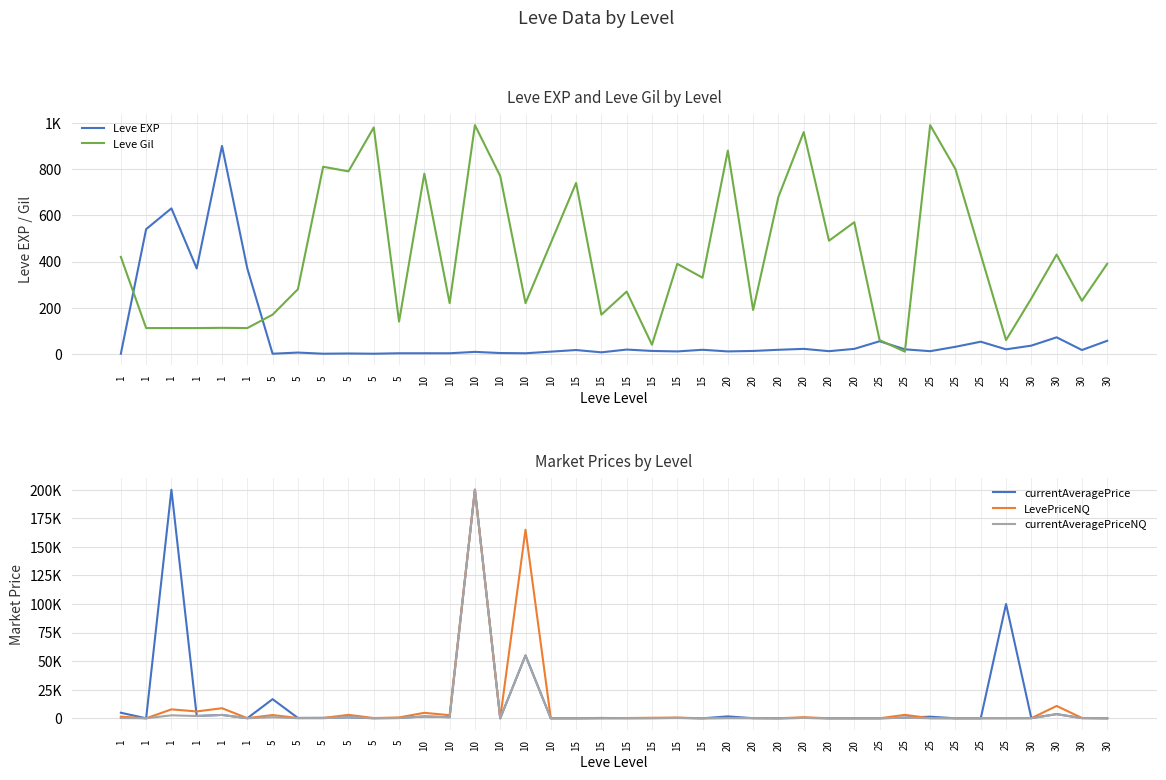

True or false: Leve Gil has more than 1 interior local peaks.

True